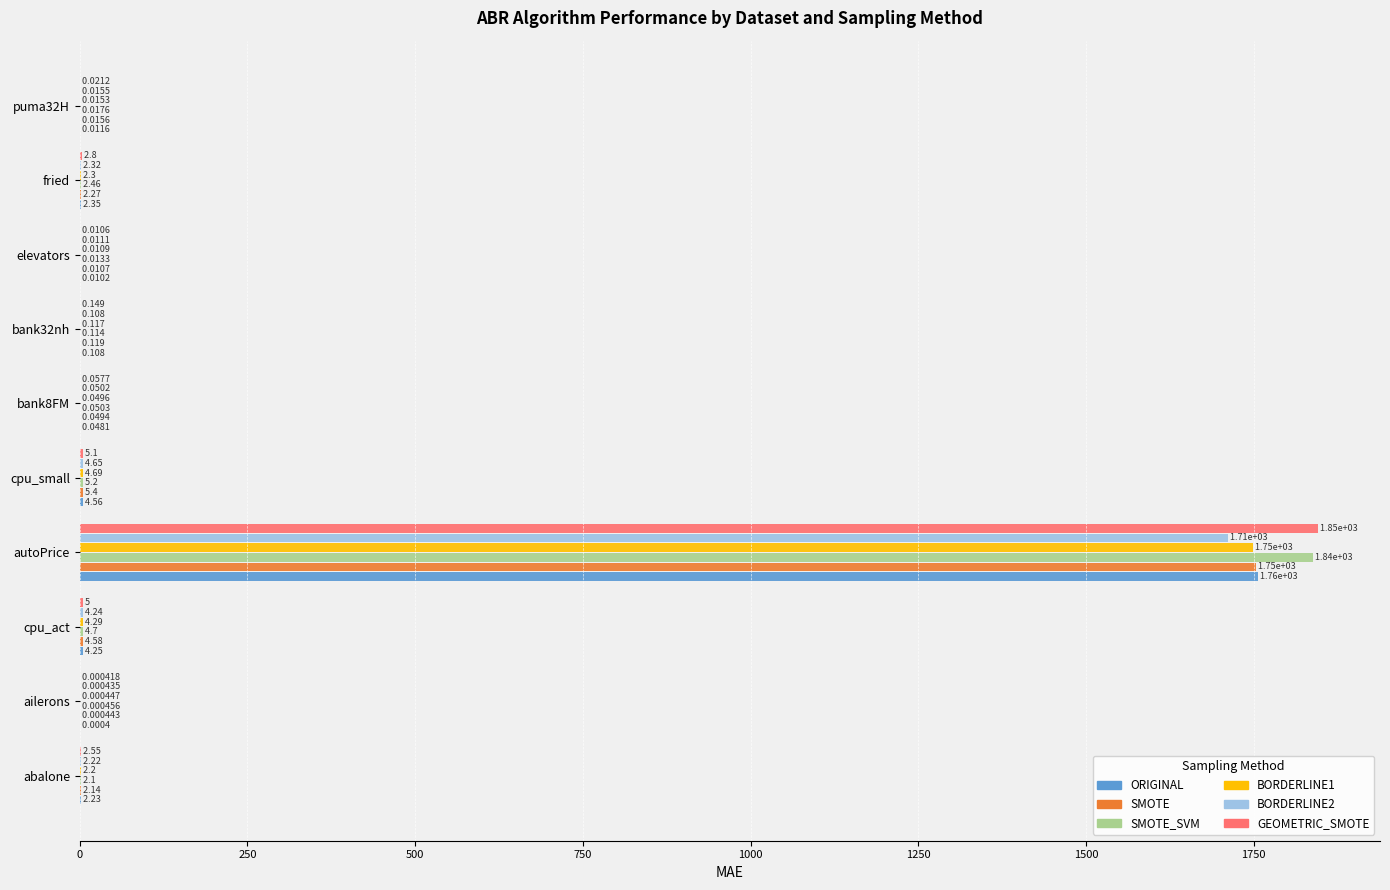

At which category is the sum across all series the highest?

autoPrice